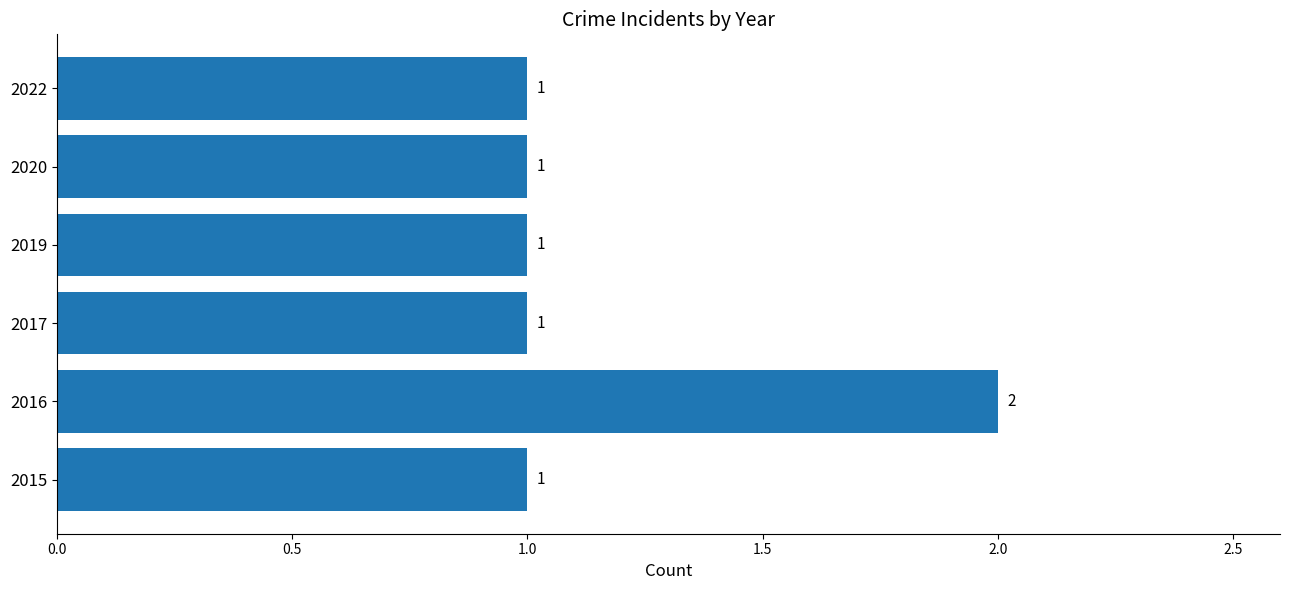

What is the ratio of the value at 2022 to the value at 2020?

1.0